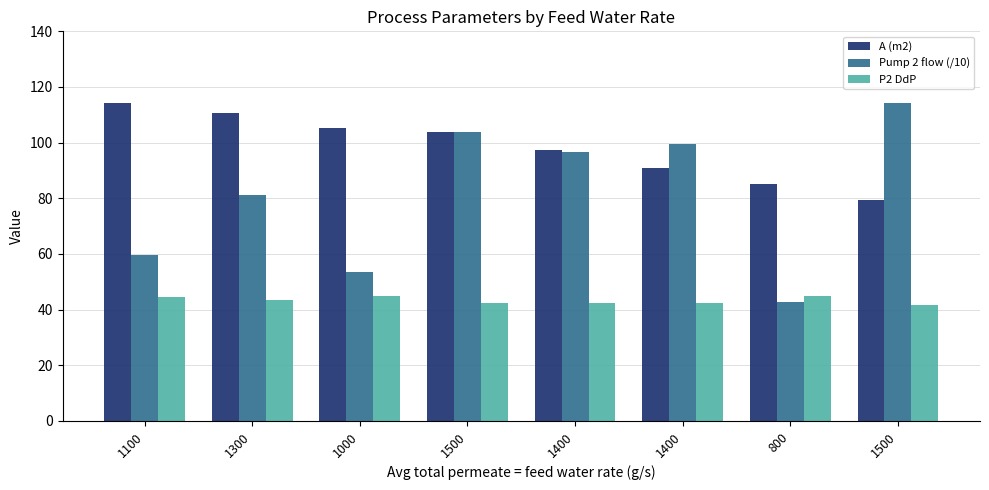

What is the approximate value of A (m2) at 1400?

90.9